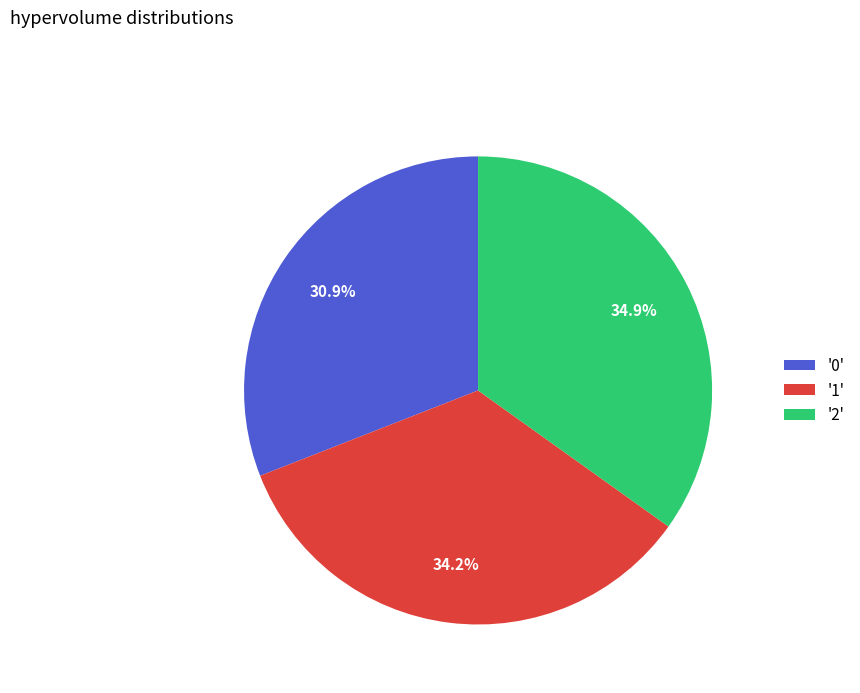

Rank the categories by value from lowest to highest.

'0', '1', '2'